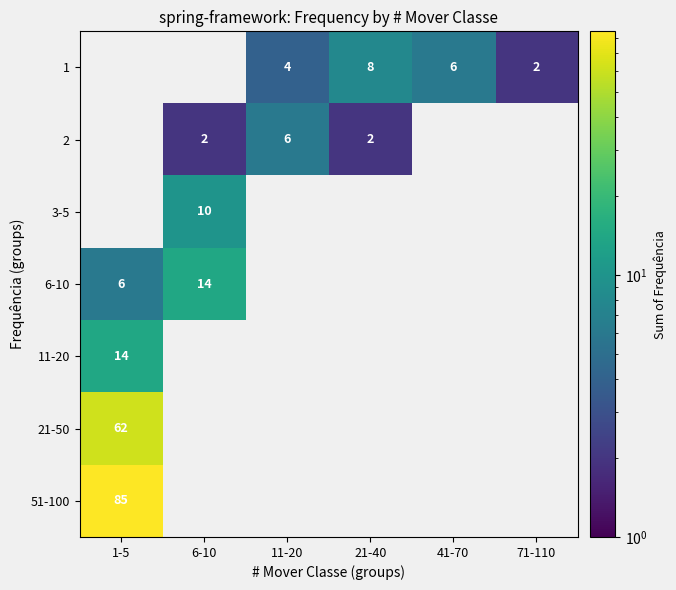

Is it true that 2 equals 2 at 21-40?

True